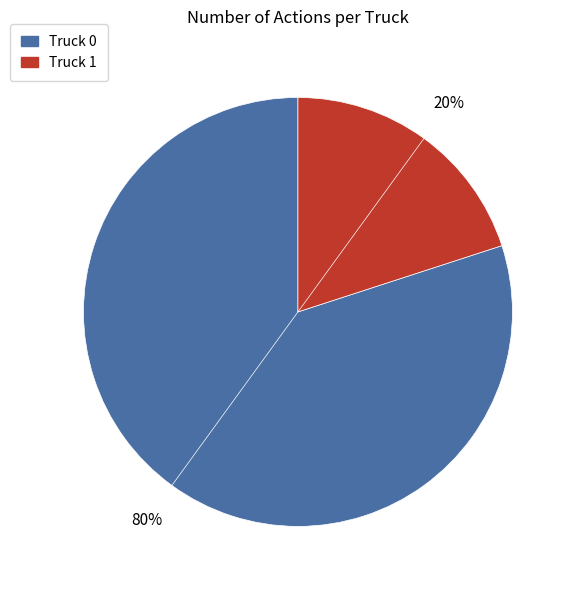

To the nearest percent, what portion does Truck 1 represent?

20%